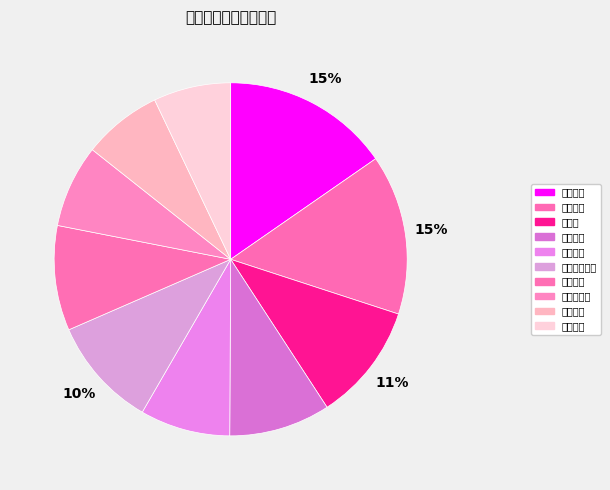

Which slice is the smallest?

上海申花